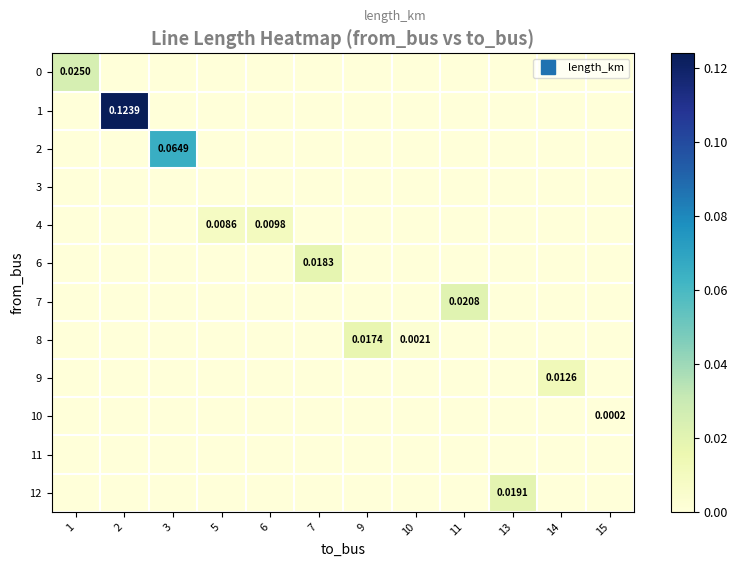

What is the difference between the maximum and minimum values in the row_1 series?

0.1